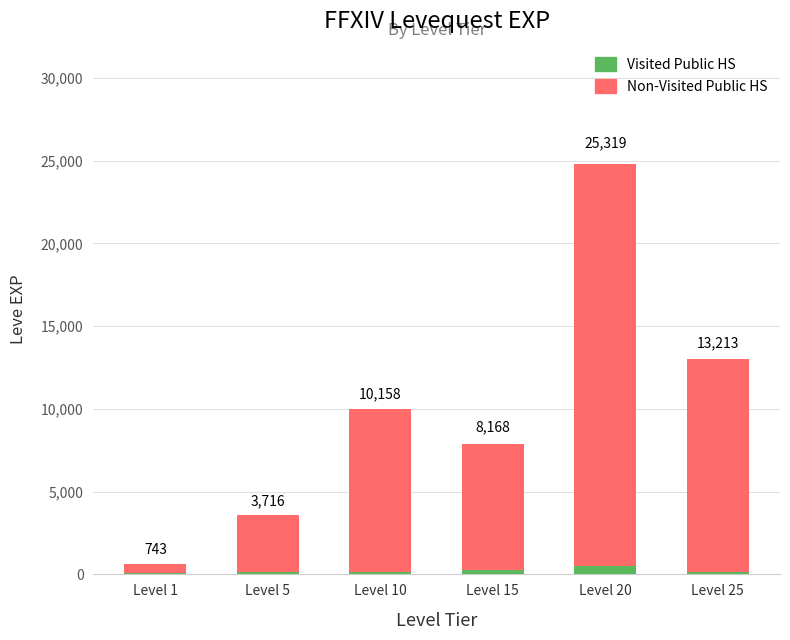

Reading left to right, extract all data points from this chart.

Non-Visited Public HS: Level 1=630	Level 5=3600	Level 10=9990	Level 15=7880	Level 20=24790	Level 25=13040
Visited Public HS: Level 1=113	Level 5=116	Level 10=168	Level 15=288	Level 20=529	Level 25=173